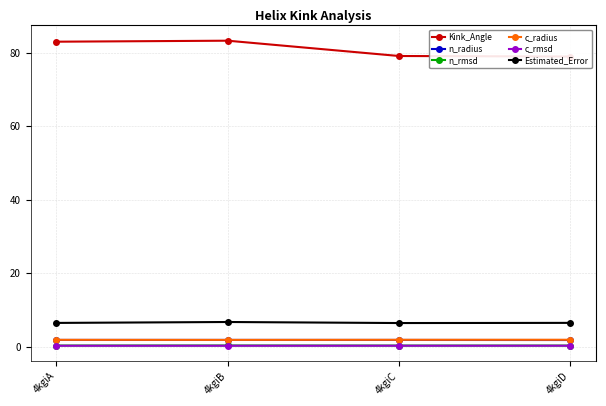

Which has a higher value, 4kgiC or 4kgiD?

4kgiC